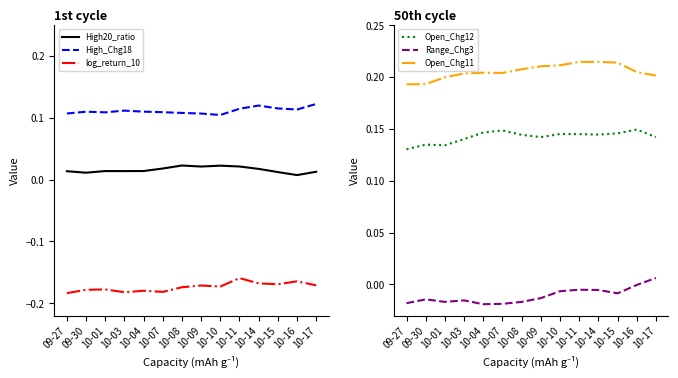

At which category is the sum across all series the highest?

10-11